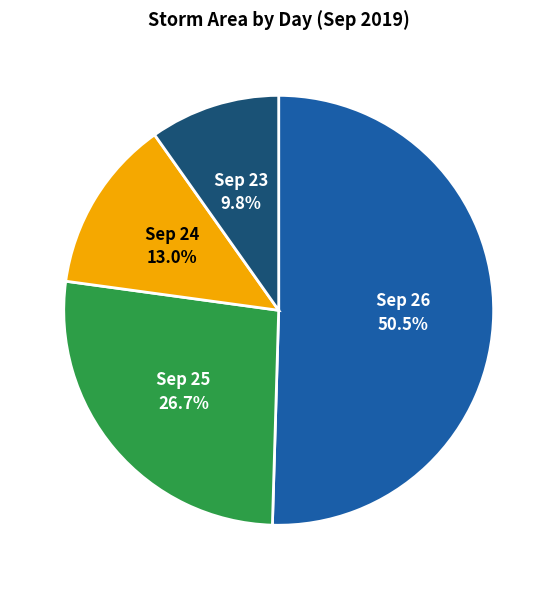

Is there a majority slice in this chart?

Yes